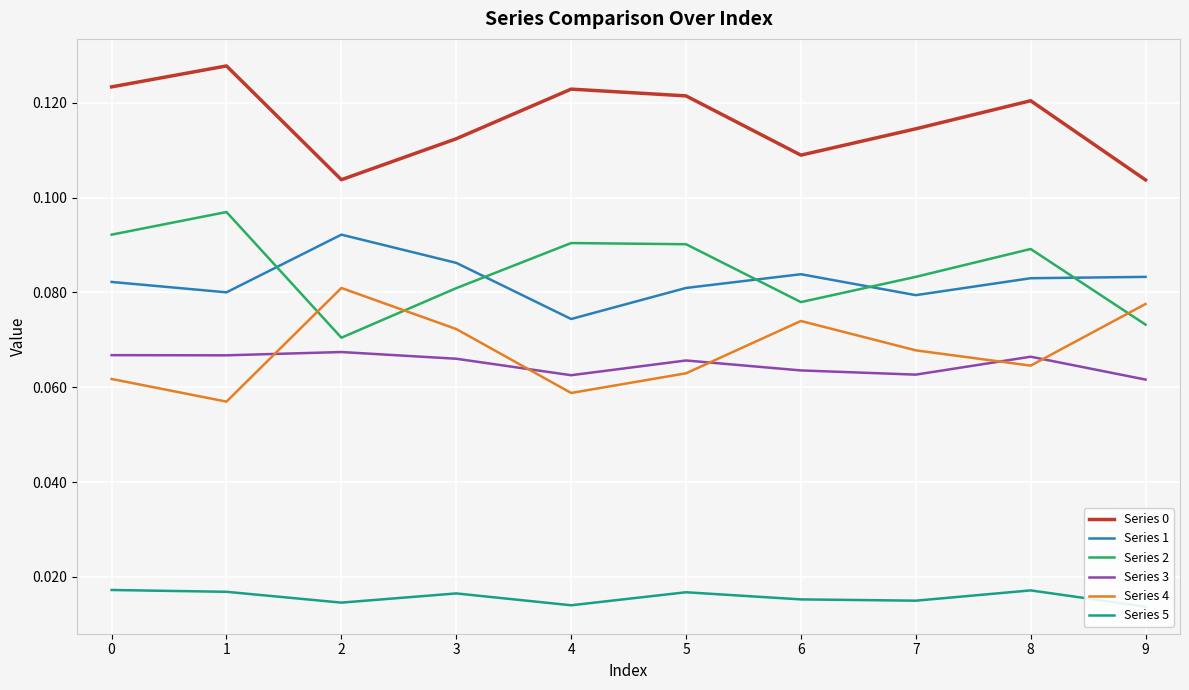

Where is the first local minimum for Series 2?

2